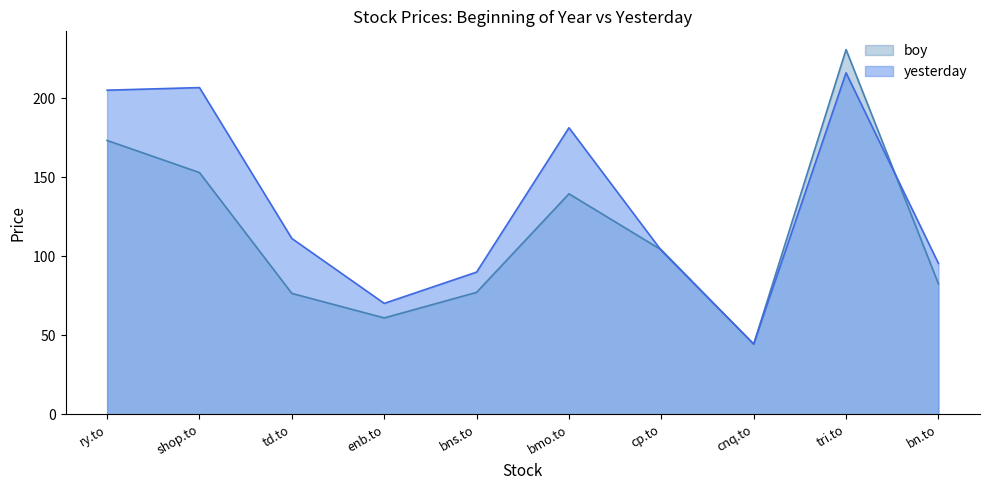

Where is yesterday nearest to the value 130?

td.to